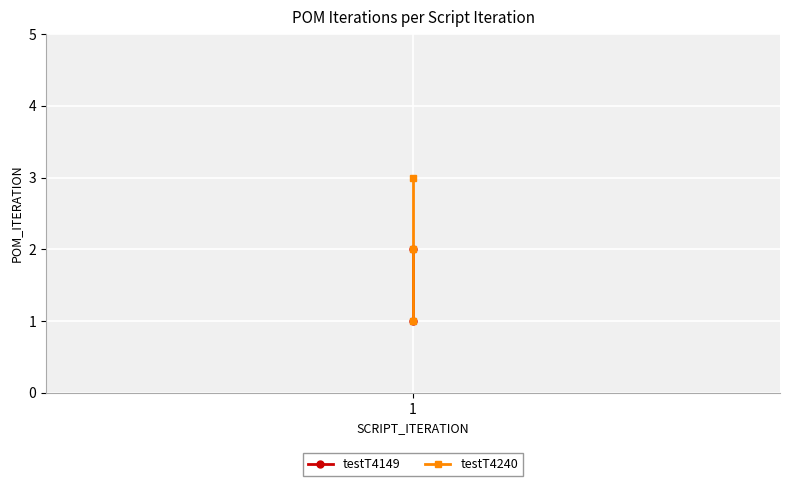

Count the values in the range 1 to 3.

3